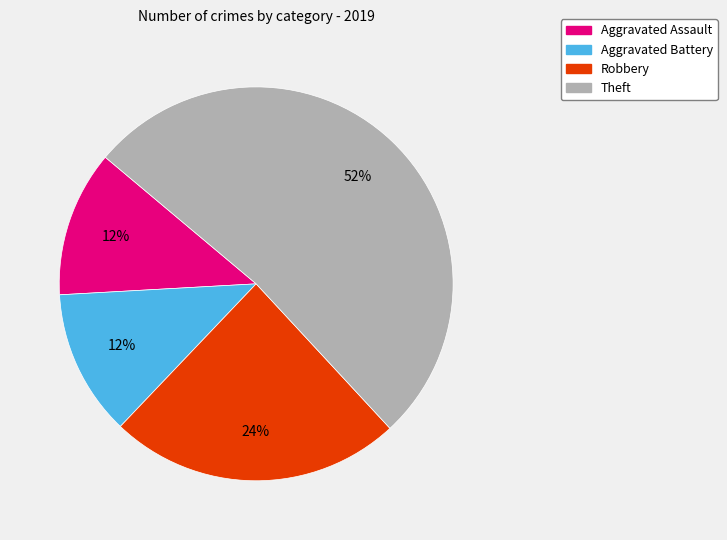

Is there any slice that represents more than half of the pie?

Yes